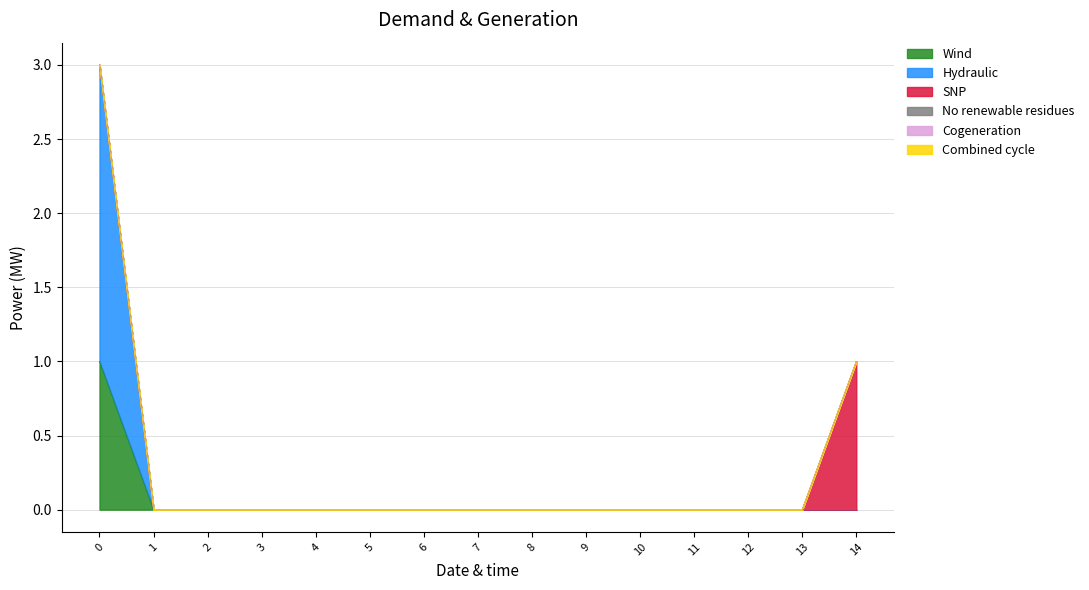

The col_14 series shows 1 at 14. True or false?

False